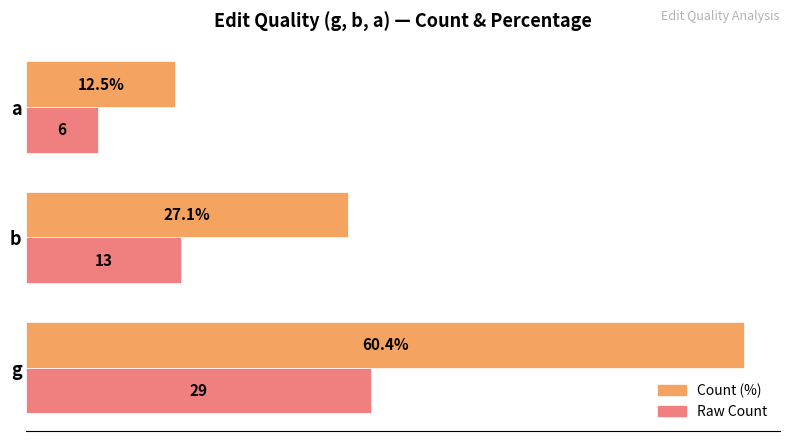

At which label does Count (%) reach its minimum?

a